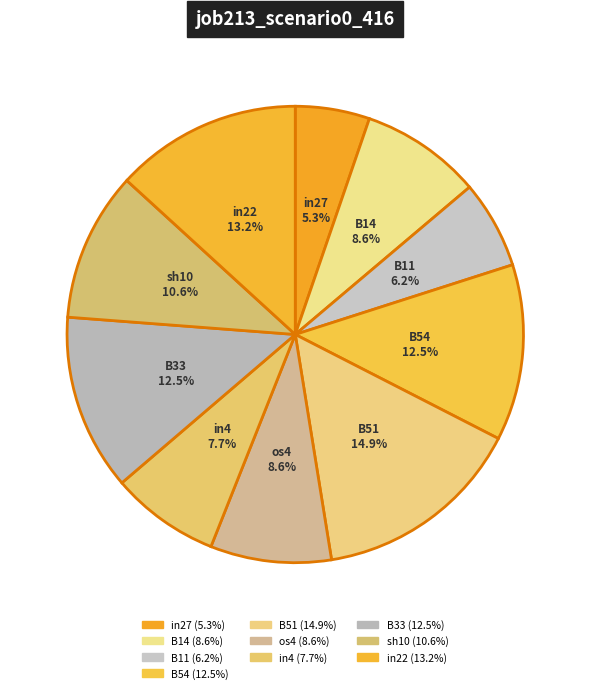

To the nearest percent, what is the difference between the largest and smallest slice percentages?

10%